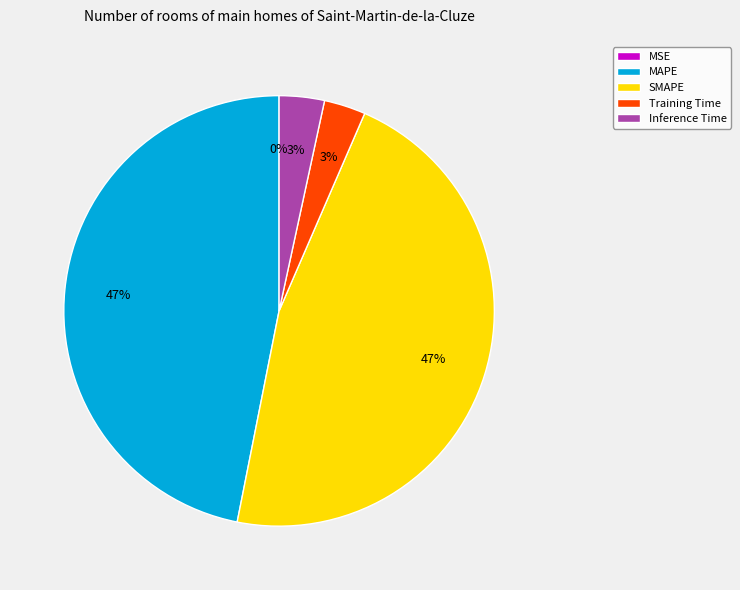

To the nearest percent, what percentage of the pie is Inference Time?

3%